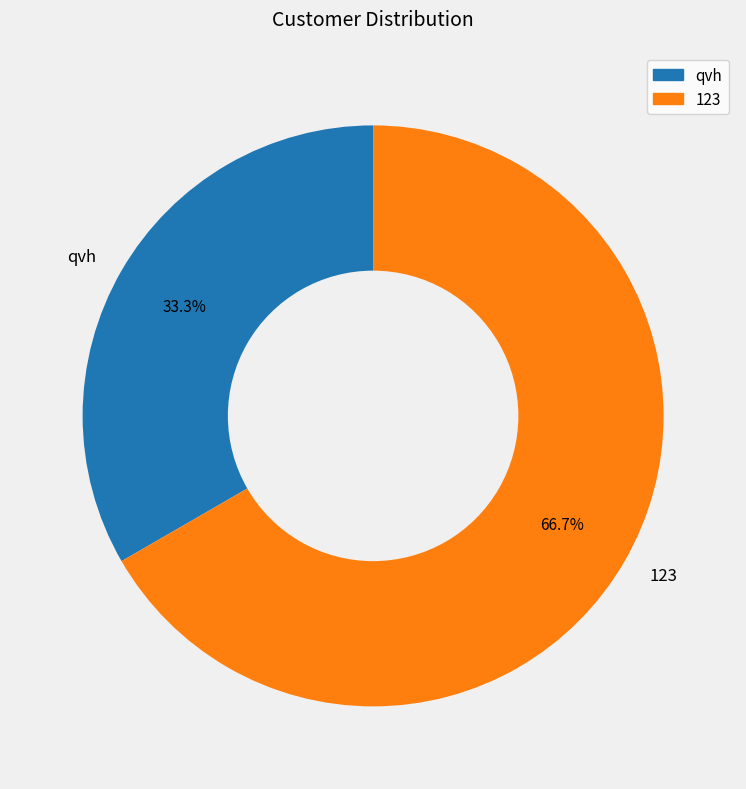

Which slice is the smallest?

qvh